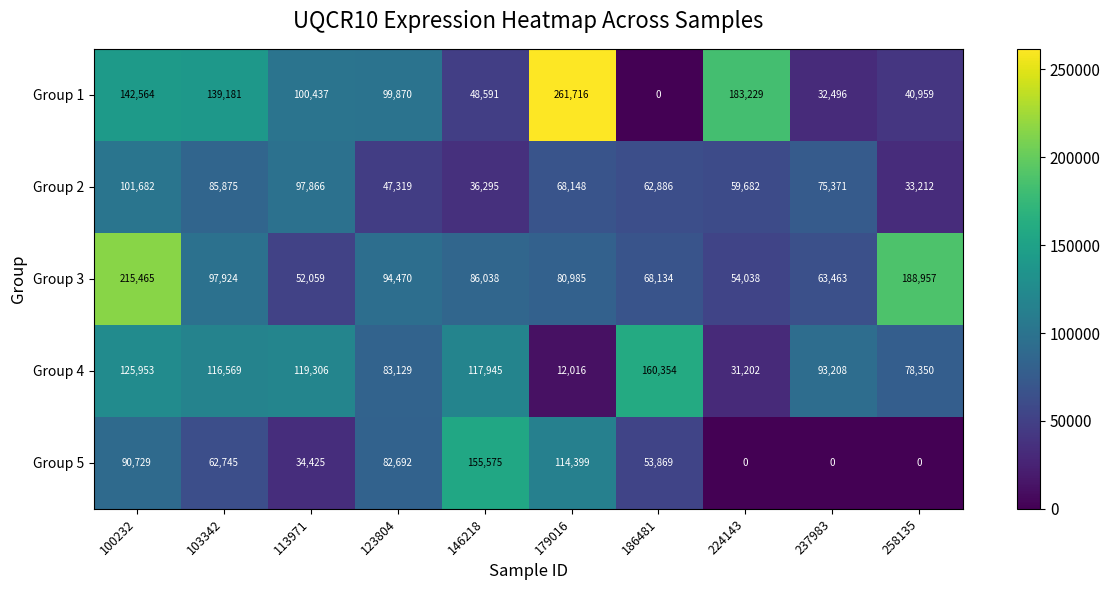

What is the total value across all series at 179016?

537264